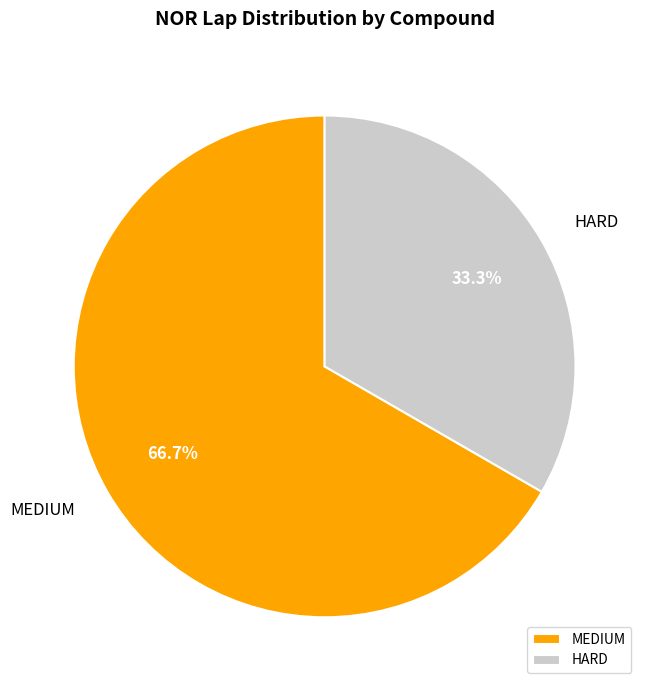

Combined, what portion of the pie is MEDIUM and HARD?

100.0%